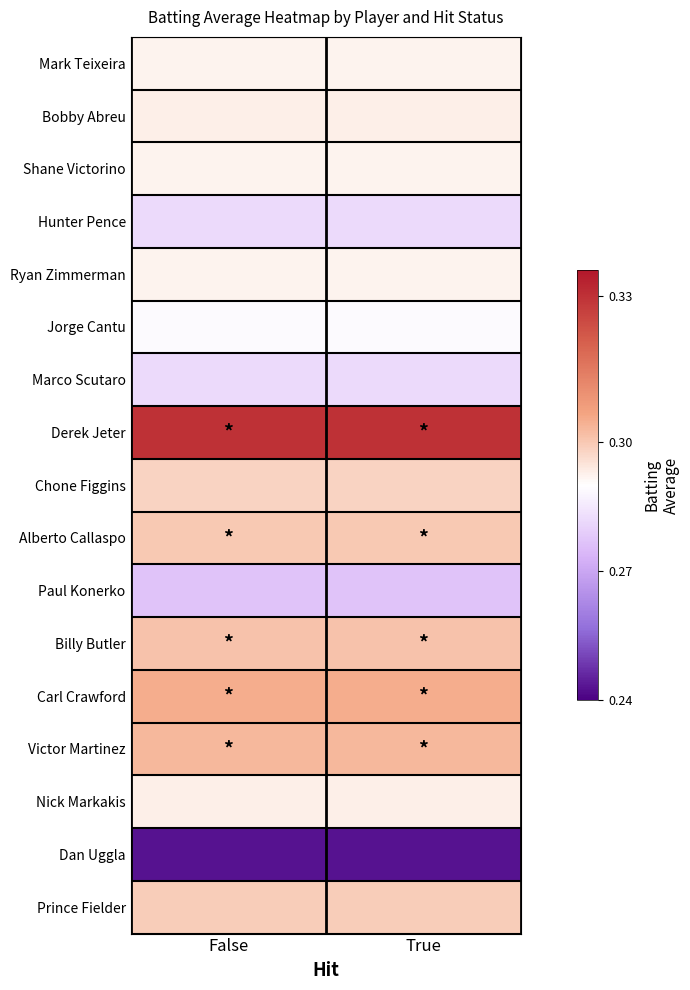

Reading right to left, transcribe all the data shown in this chart.

Mark Teixeira: True=0.3	False=0.3
Bobby Abreu: True=0.3	False=0.3
Shane Victorino: True=0.3	False=0.3
Hunter Pence: True=0.3	False=0.3
Ryan Zimmerman: True=0.3	False=0.3
Jorge Cantu: True=0.3	False=0.3
Marco Scutaro: True=0.3	False=0.3
Derek Jeter: True=0.3	False=0.3
Chone Figgins: True=0.3	False=0.3
Alberto Callaspo: True=0.3	False=0.3
Paul Konerko: True=0.3	False=0.3
Billy Butler: True=0.3	False=0.3
Carl Crawford: True=0.3	False=0.3
Victor Martinez: True=0.3	False=0.3
Nick Markakis: True=0.3	False=0.3
Dan Uggla: True=0.2	False=0.2
Prince Fielder: True=0.3	False=0.3